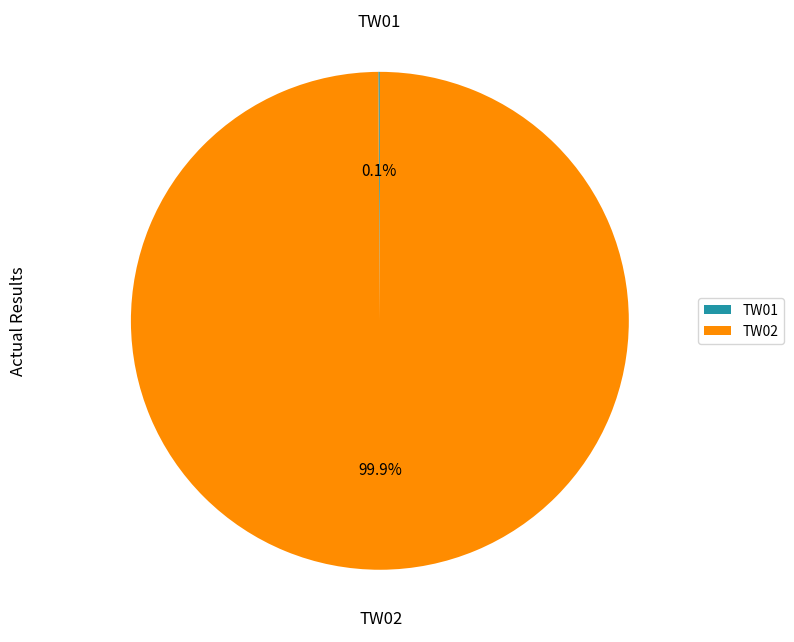

Is TW02 the majority of the pie?

Yes